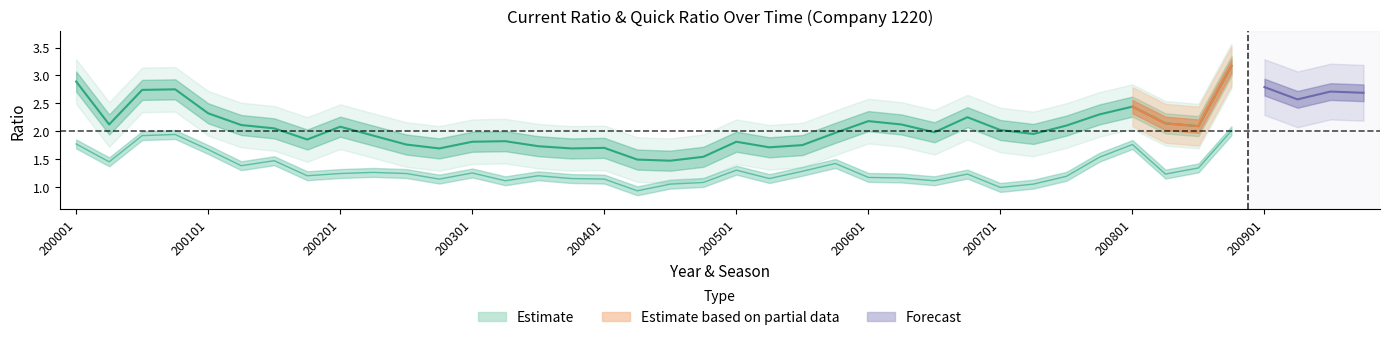

At which label is 流動比率 closest to 2?

26